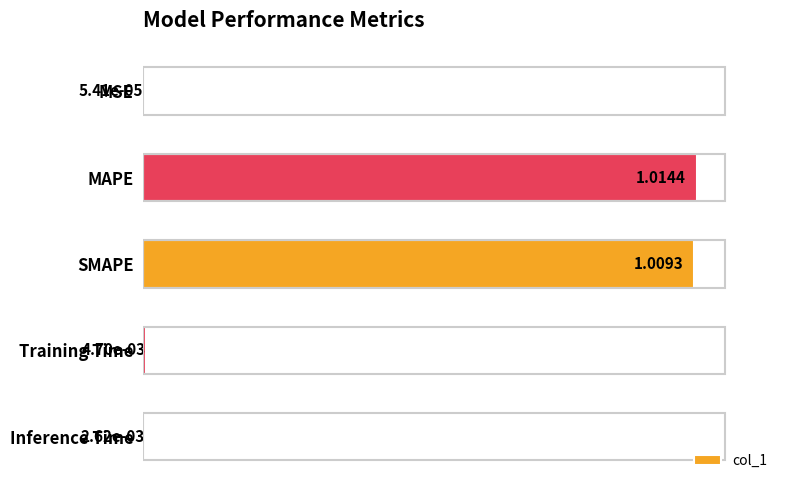

What is the sum of all values?

2.0